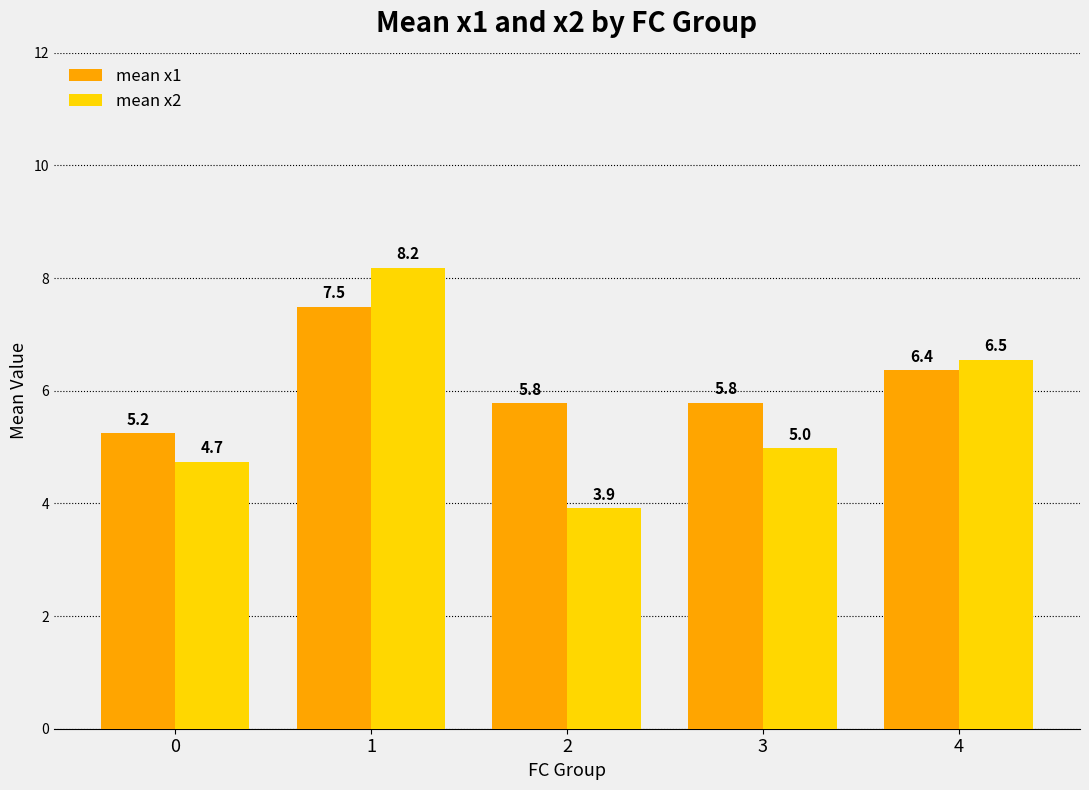

What is the sum of all mean x1 values?

30.7